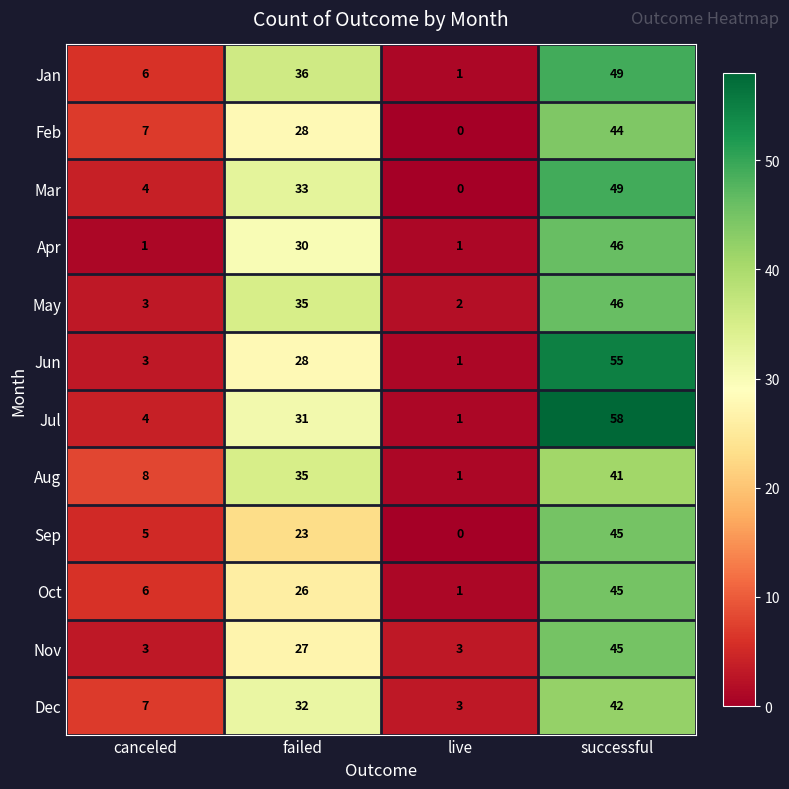

What is the difference between the Nov values at failed and live?

24